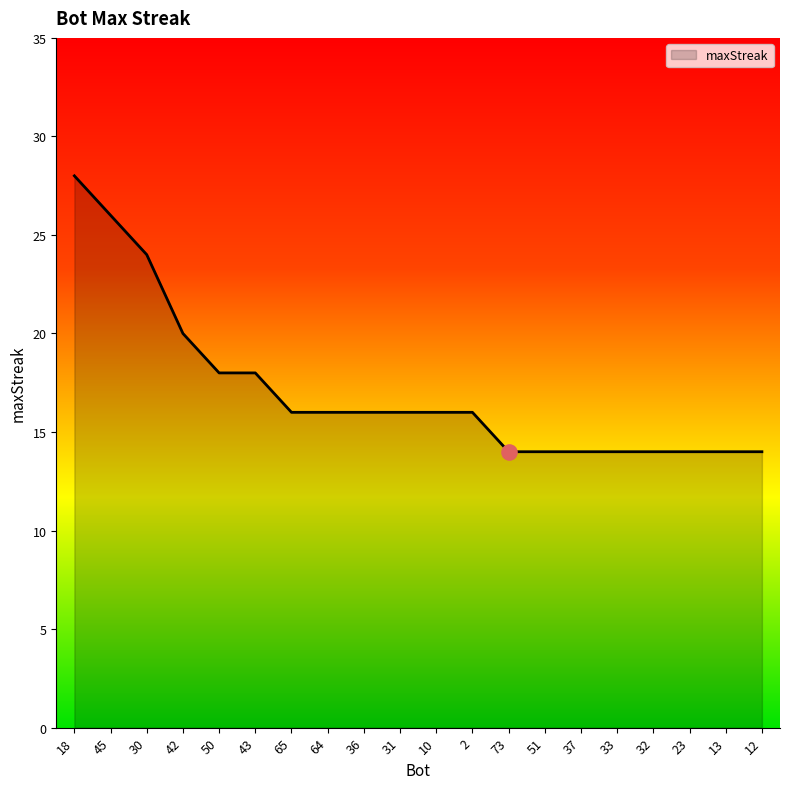

What is the change in value from 30 to 36?

-8